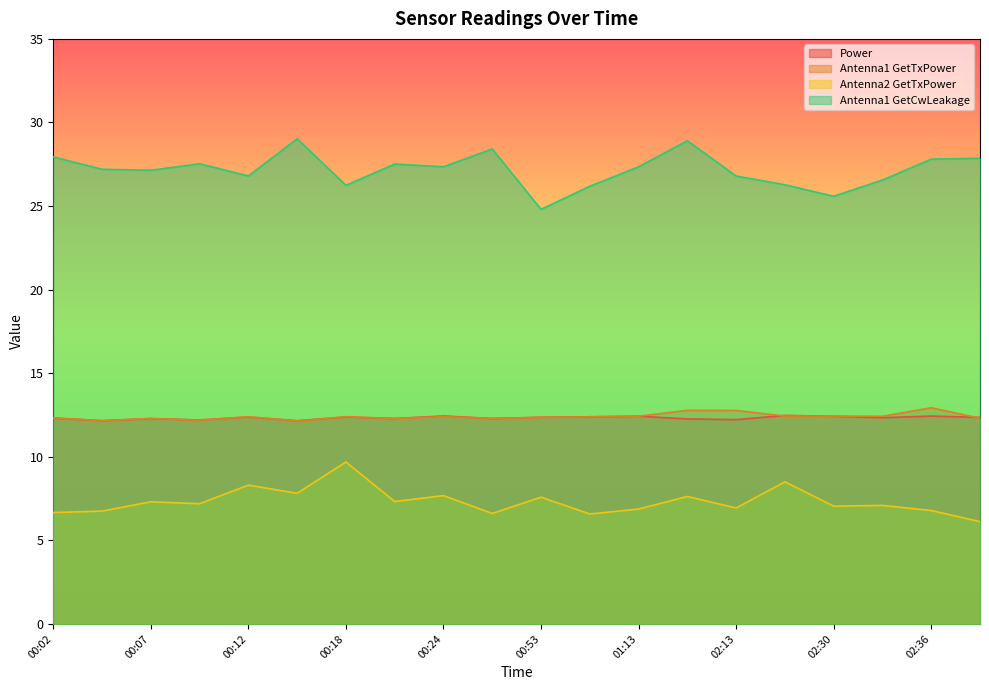

True or false: Antenna1 GetTxPower and Antenna2 GetTxPower intersect in this chart.

False